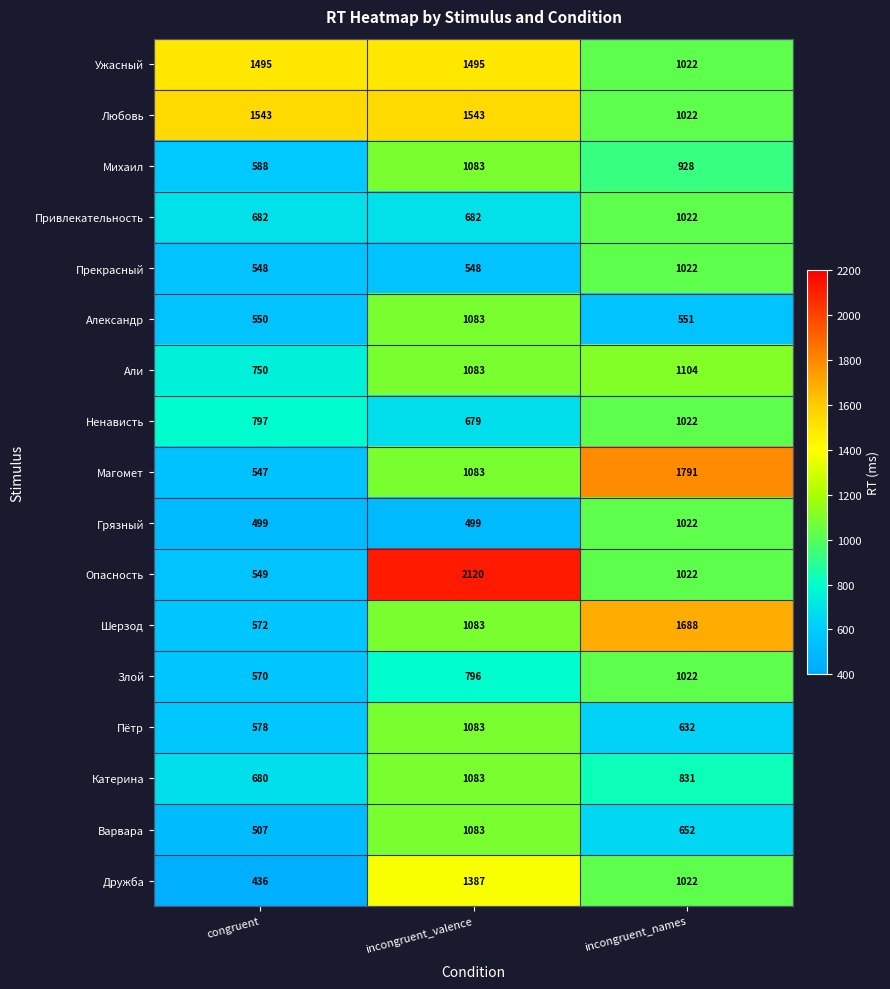

What is the sum of the Привлекательность values at incongruent_valence and congruent?

1364